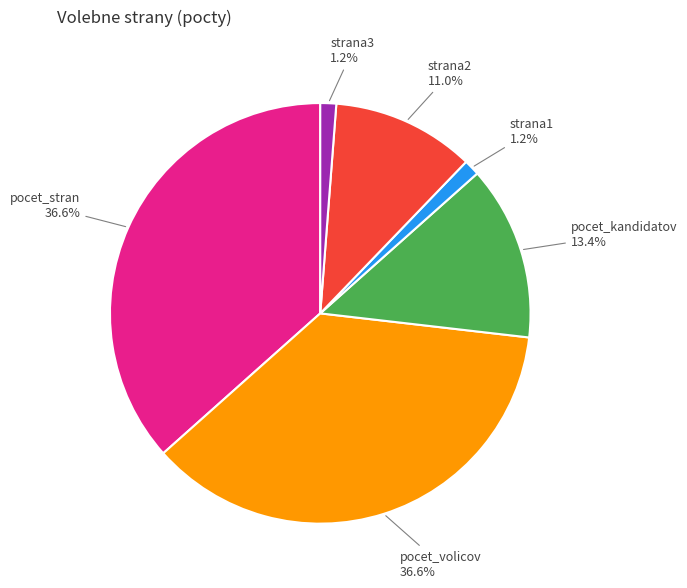

Is there a majority slice in this chart?

No